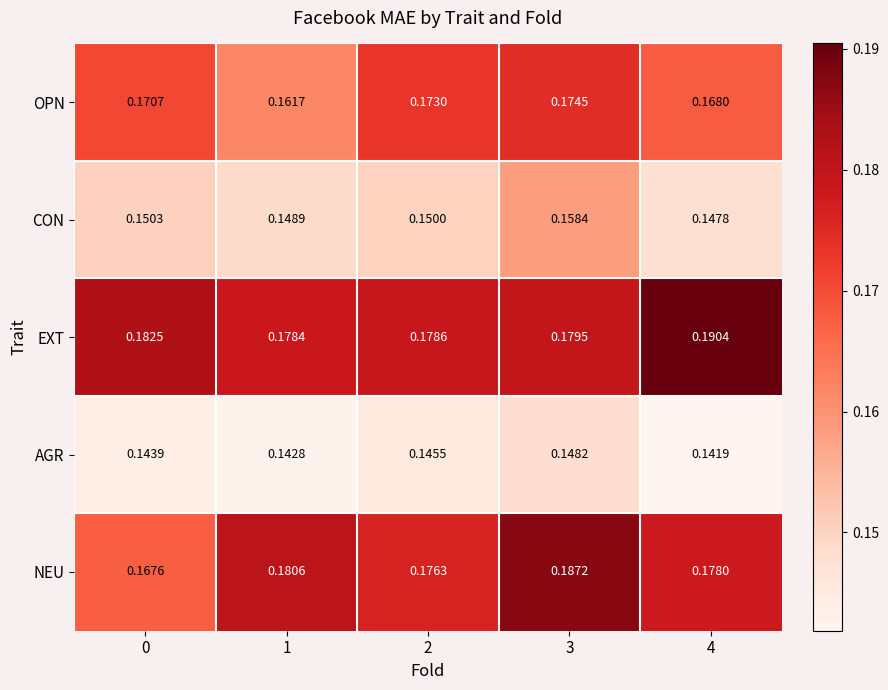

Rank the series by their maximum value, from lowest to highest.

AGR, CON, OPN, NEU, EXT